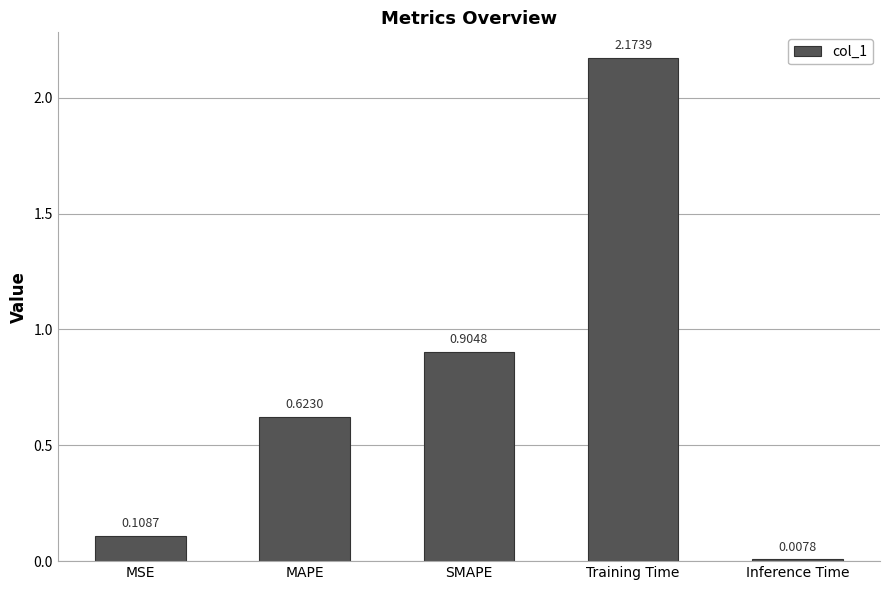

What is the sum of all values?

3.8